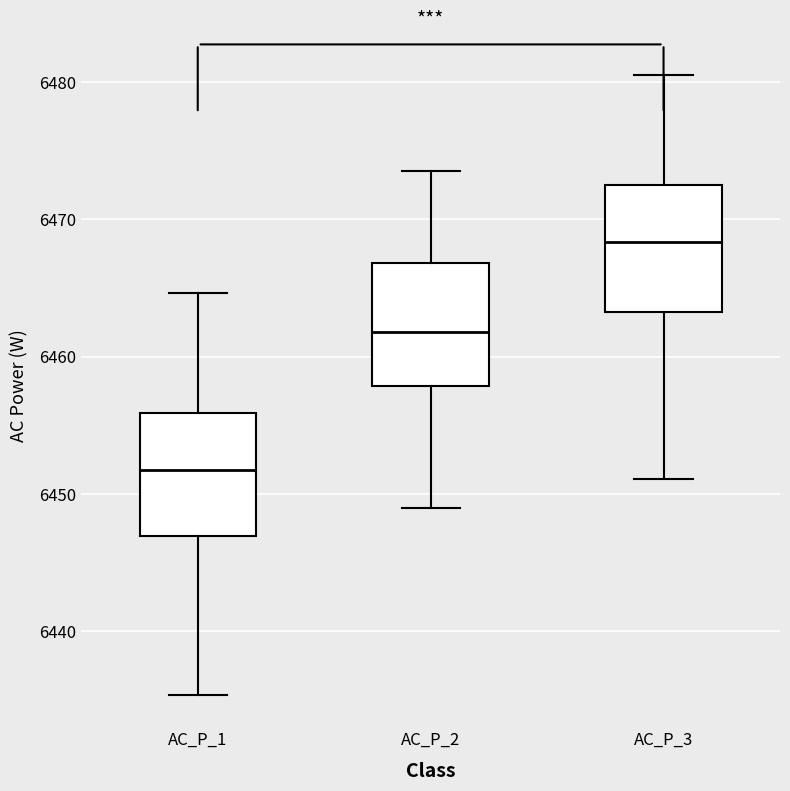

Where is the lower edge of the box for AC_P_2 on the y-axis? The values are not printed on the chart, so give them approximately, as read against the axis.

6458